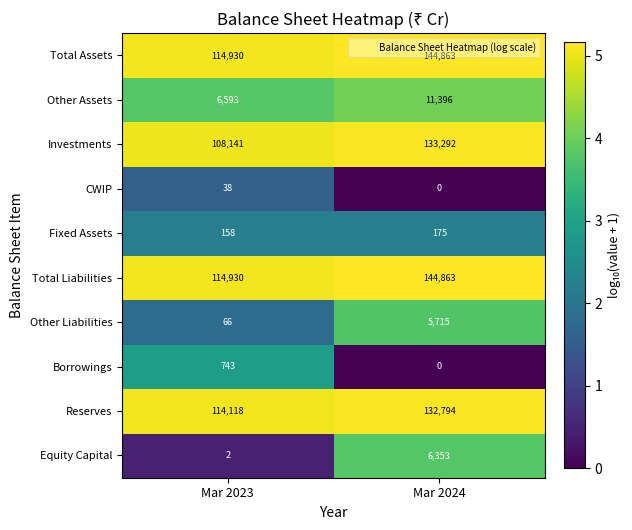

What is the spread (max minus min) of values at Mar 2024?

144863